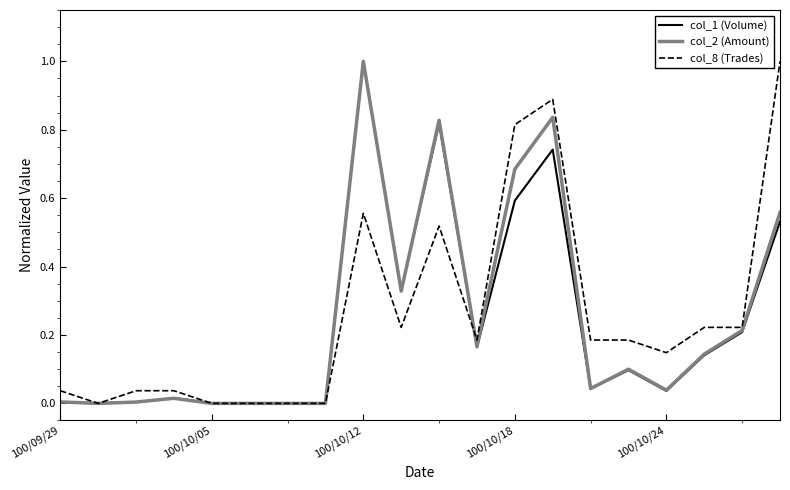

Rank the series by their average value, from lowest to highest.

col_1 (Volume), col_2 (Amount), col_8 (Trades)